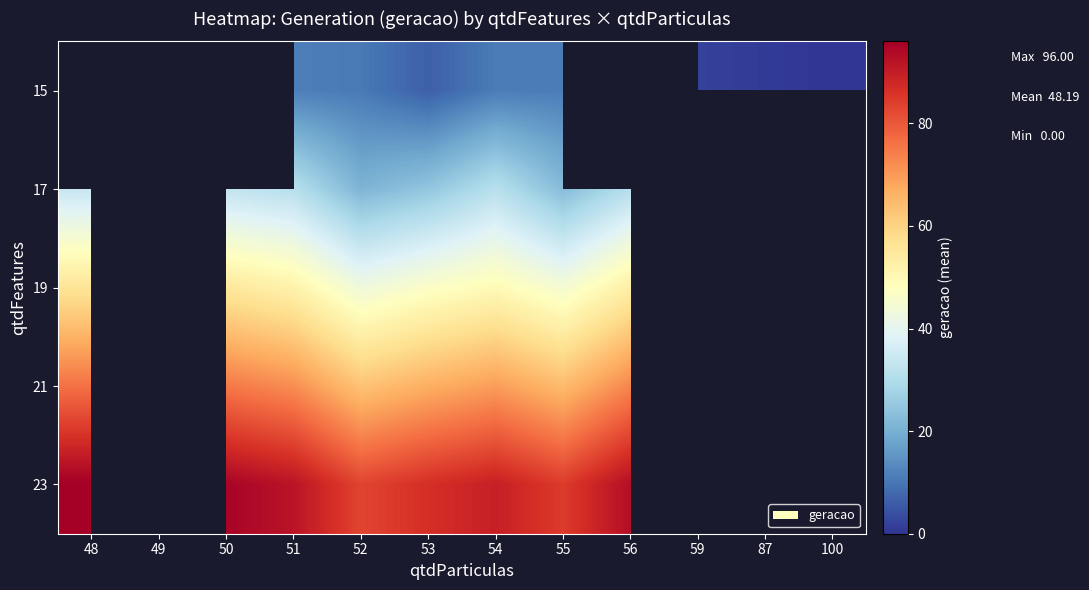

Count the number of data series in this chart.

5